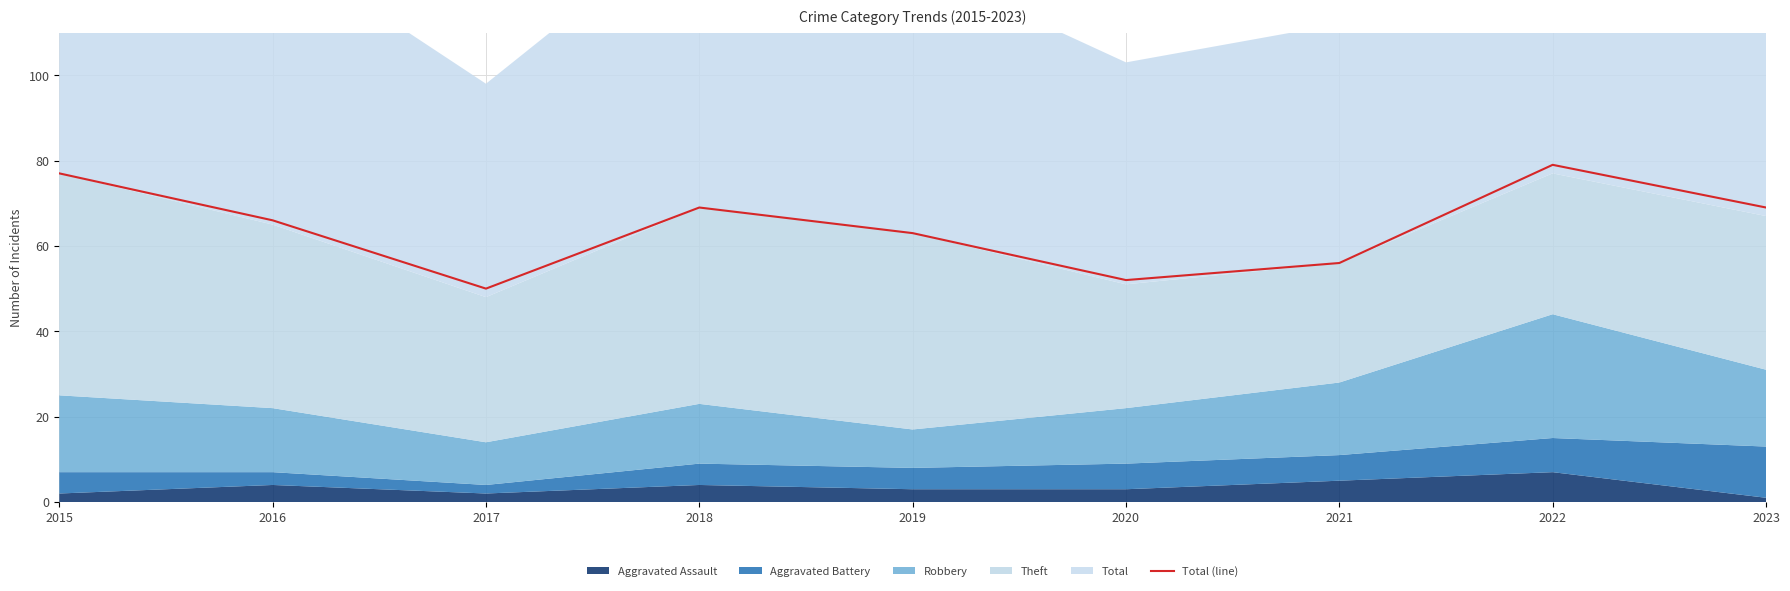

Reading left to right, transcribe all the data shown in this chart.

2015=77	2016=66	2017=50	2018=69	2019=63	2020=52	2021=56	2022=79	2023=69